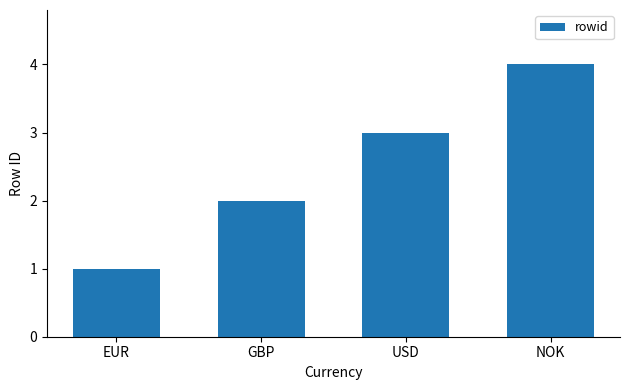

Which label corresponds to the smallest value in the chart?

EUR